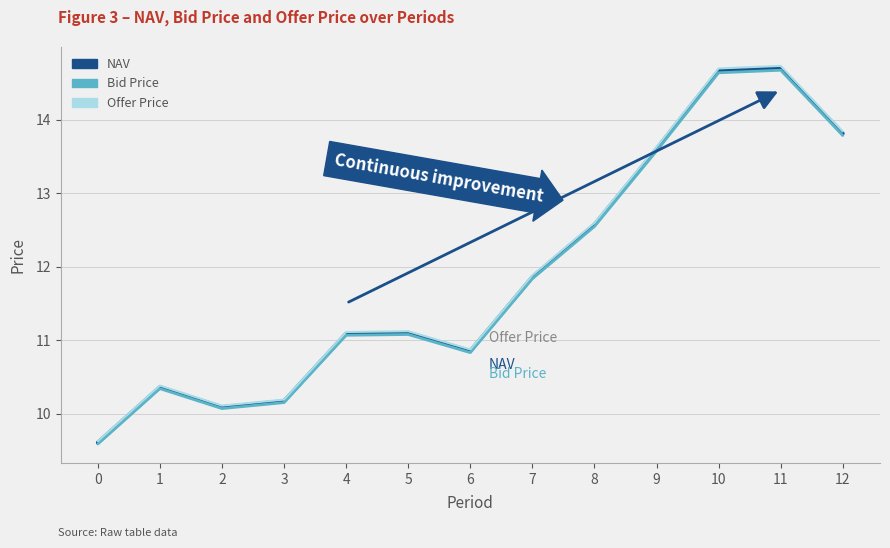

In Bid Price, how many points are higher than both neighbors (excluding endpoints)?

3